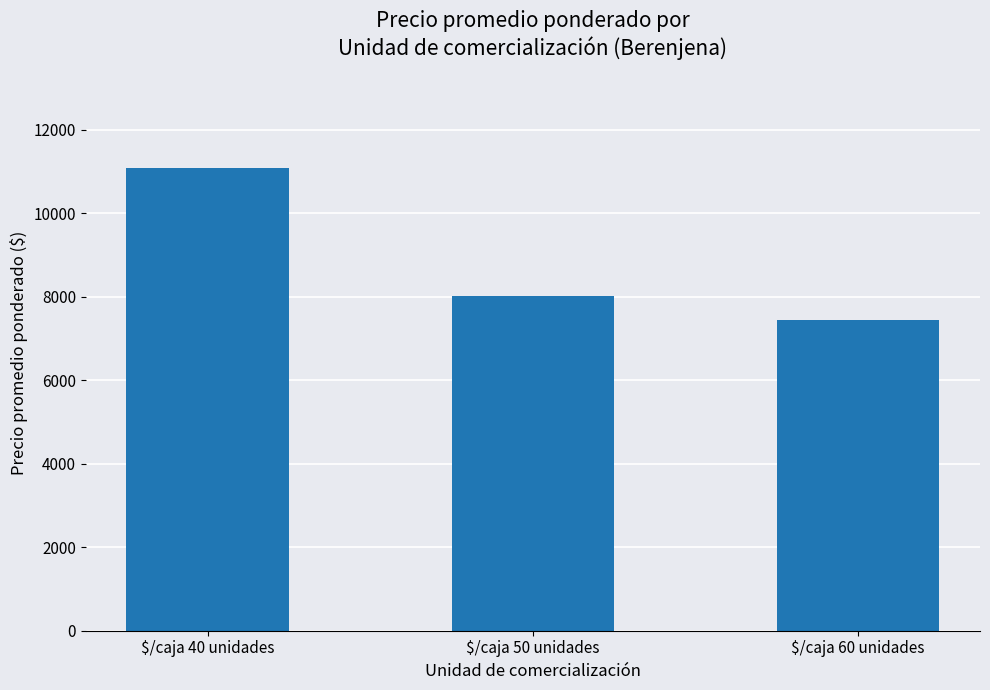

What is the sum of all values?

26546